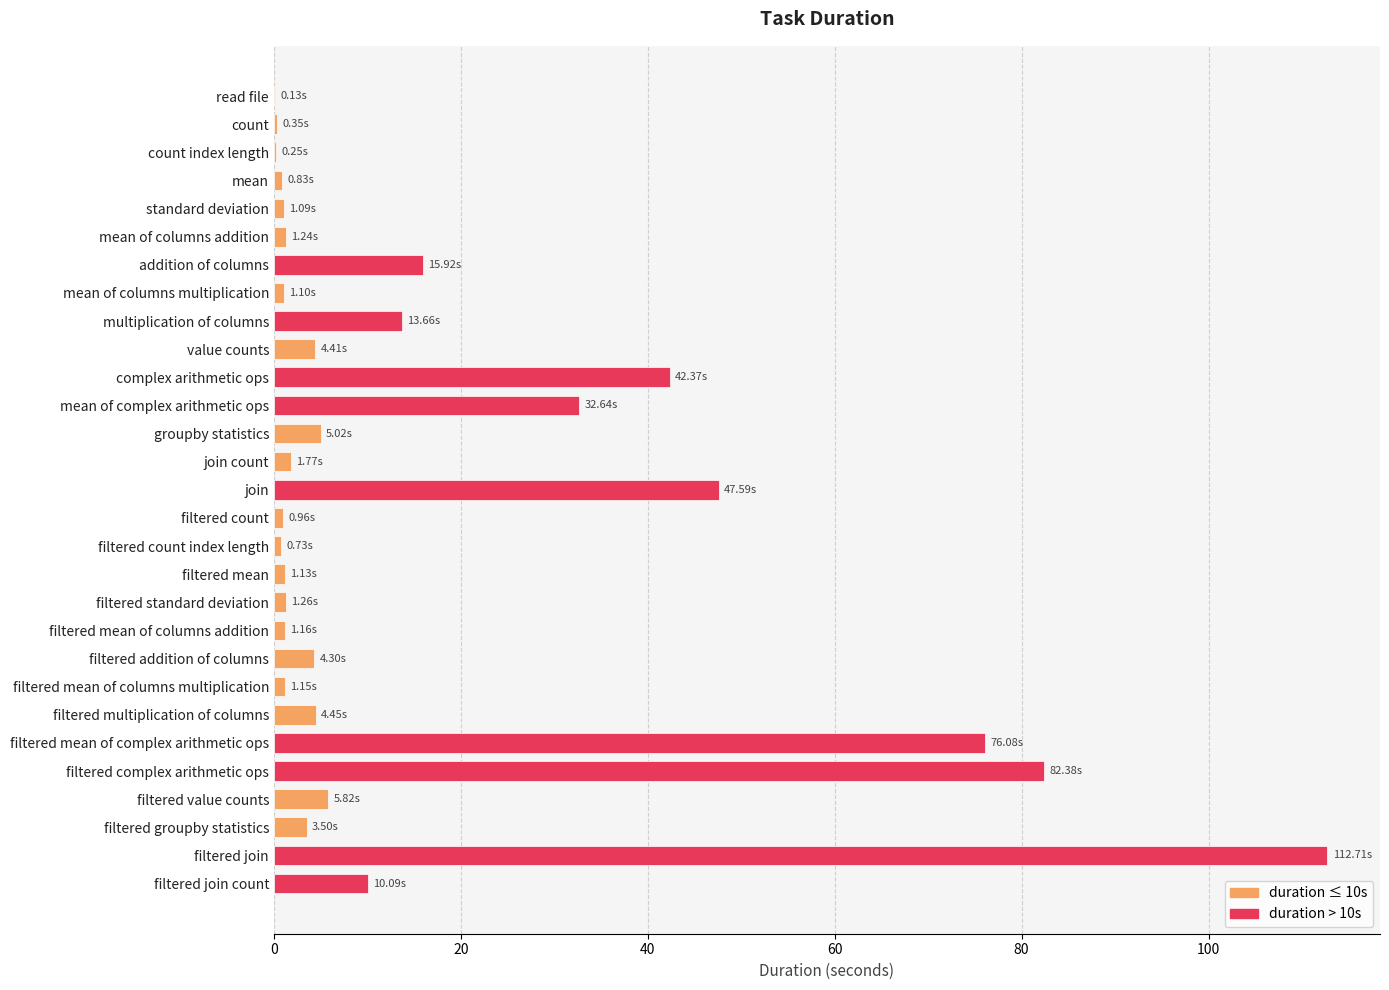

How many series are shown in this chart?

1